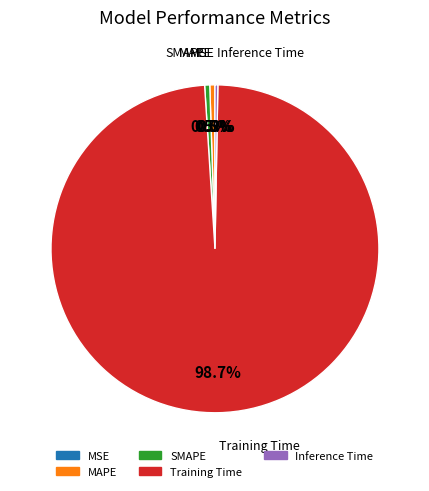

Which has a higher value, Training Time or SMAPE?

Training Time